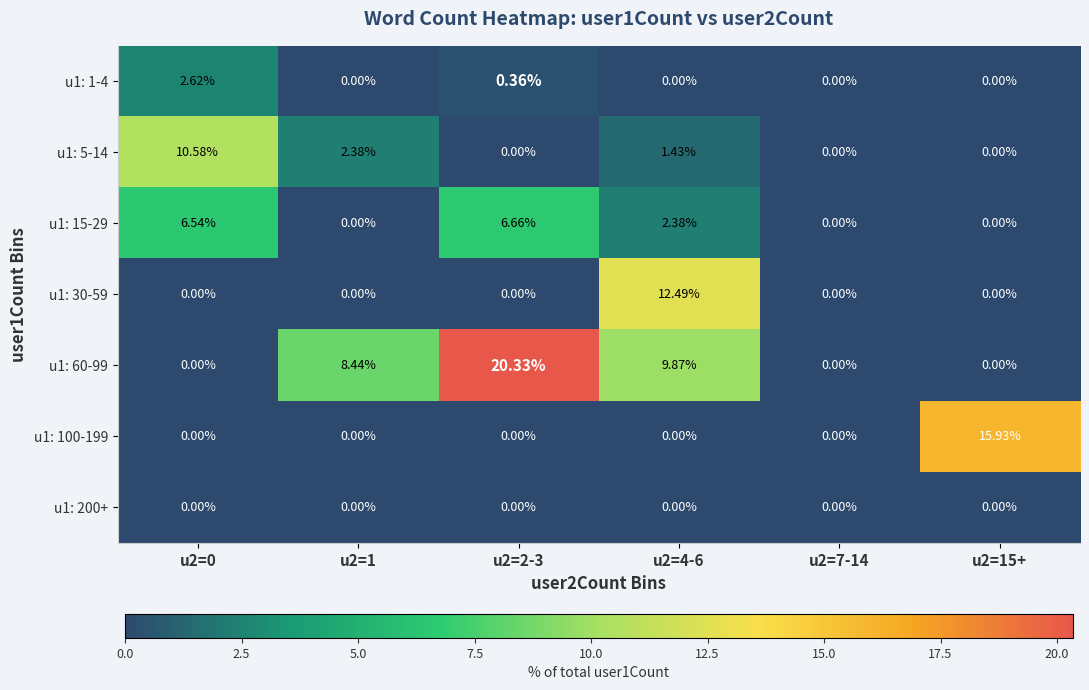

Is the value of u1: 200+ at u2=1 greater than the value of u1: 60-99 at u2=2-3?

No